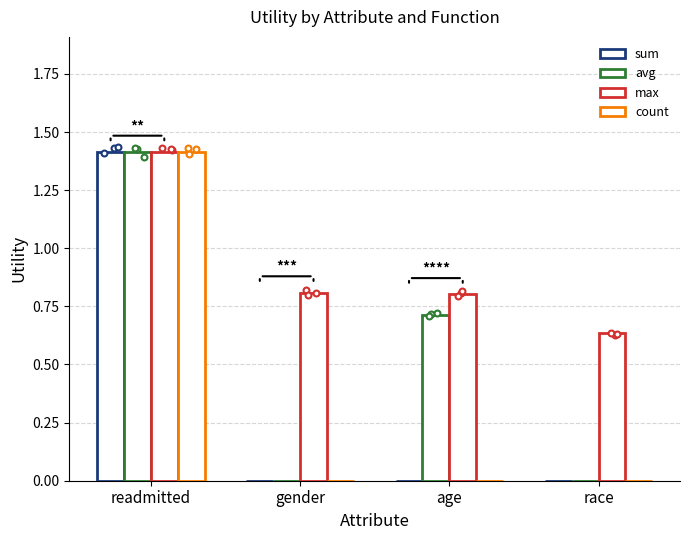

Which series has the largest Y range (max minus min)?

sum